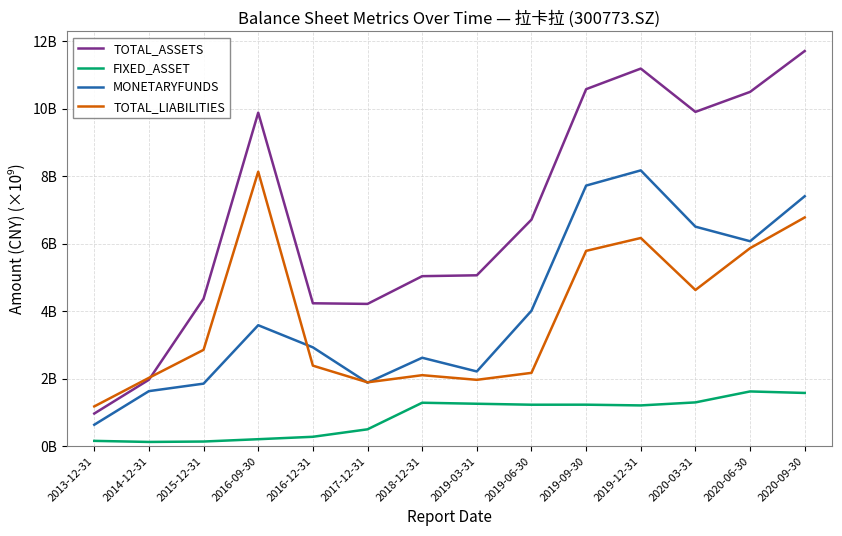

The FIXED_ASSET series shows 0.5 at 2017-12-31. True or false?

True